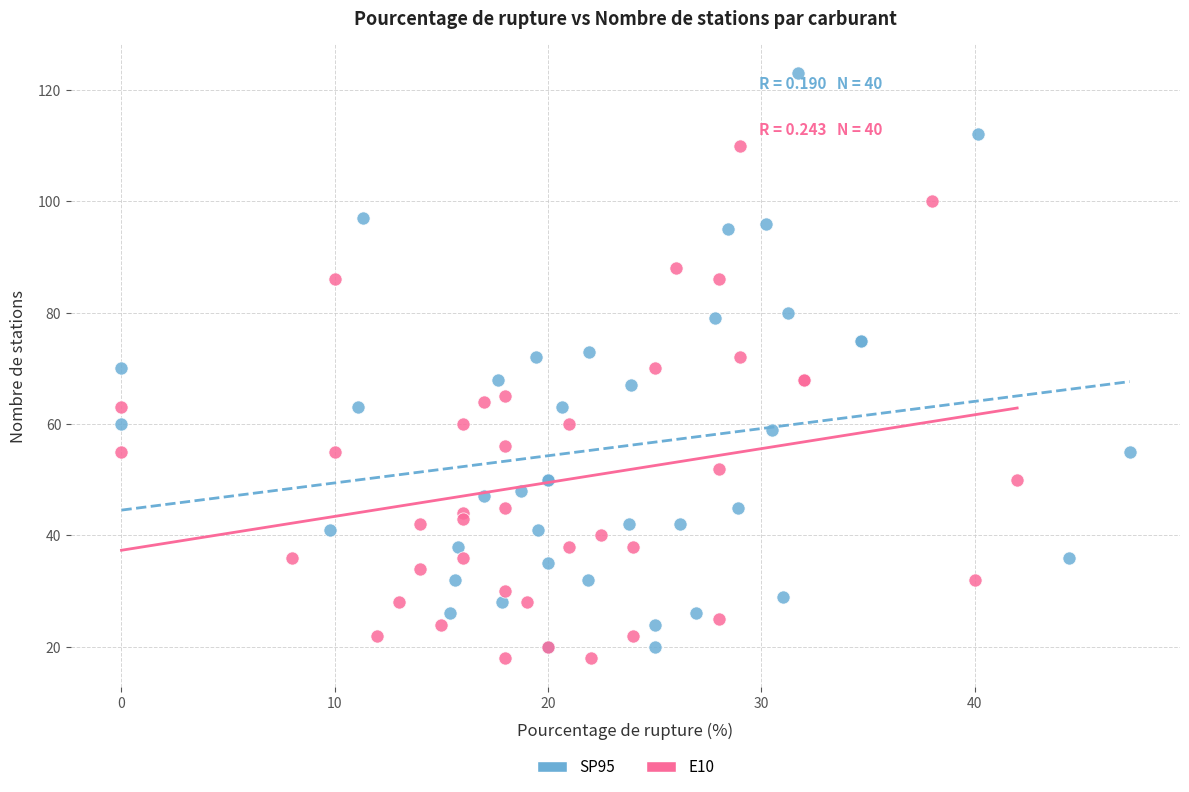

Which series has the largest Y range (max minus min)?

SP95